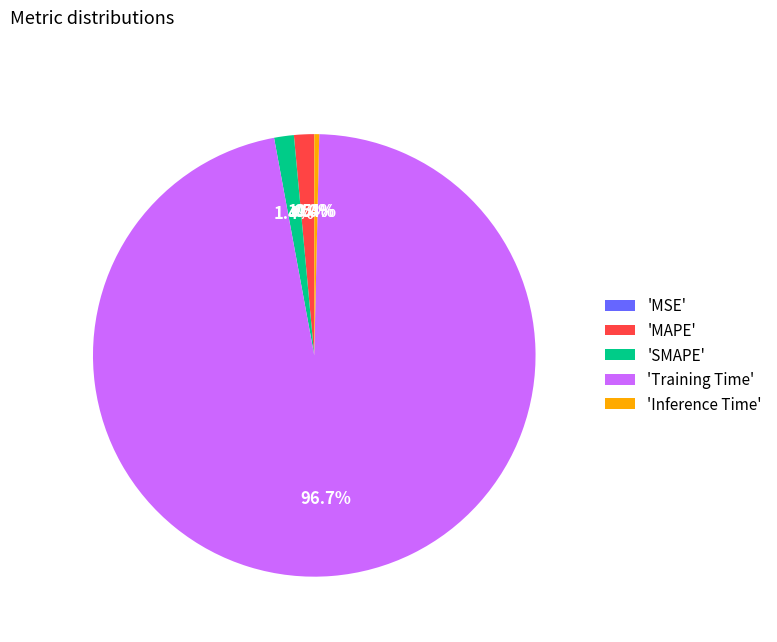

What portion of the pie excludes 'SMAPE'?

98.6%